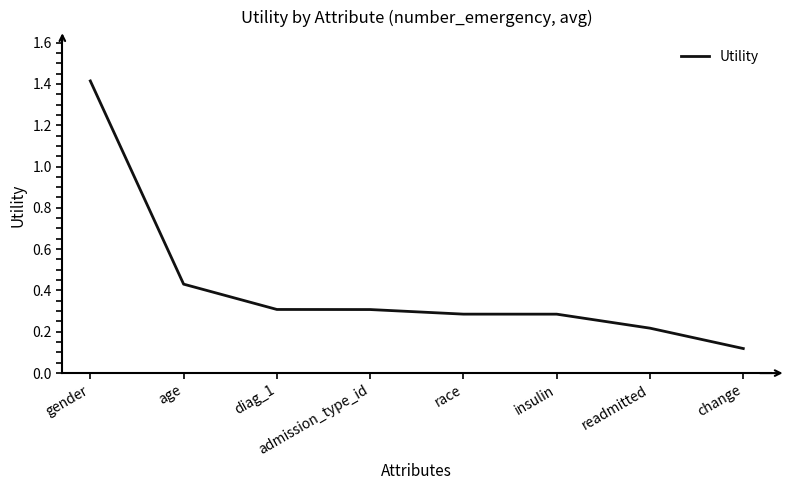

How many distinct data groups are displayed?

1